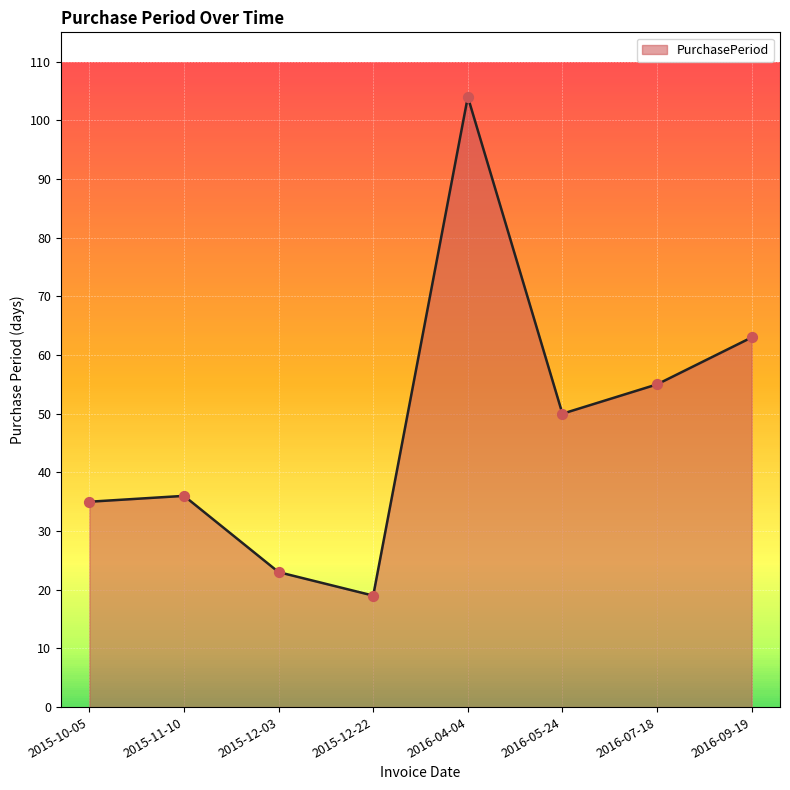

What is the change in value from 2015-10-05 to 2015-12-03?

-12